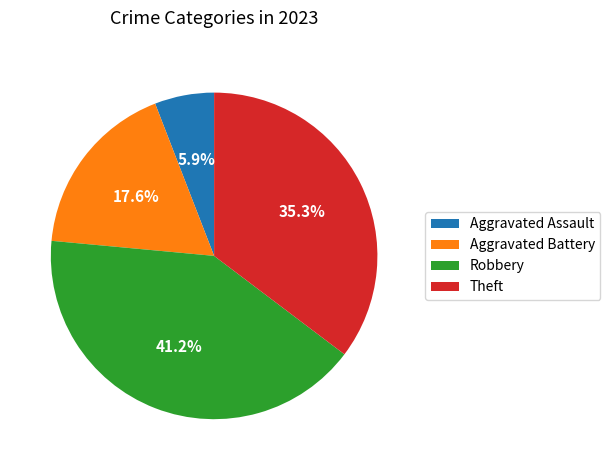

Approximately how many times larger is the value at Theft compared to Aggravated Assault?

6.0